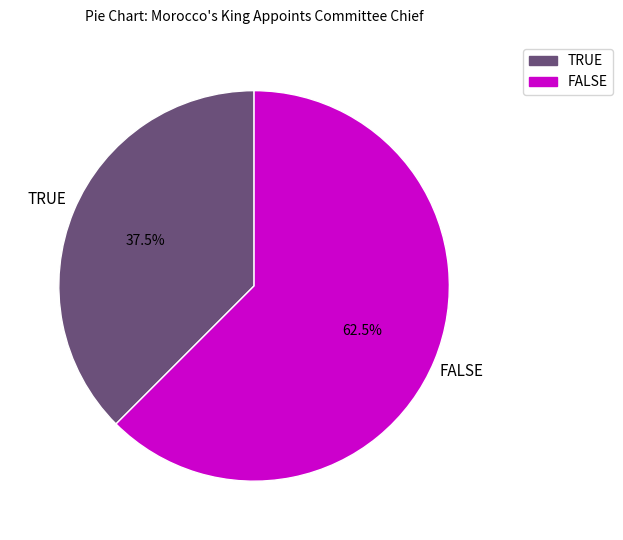

What is the largest slice in the pie chart?

FALSE